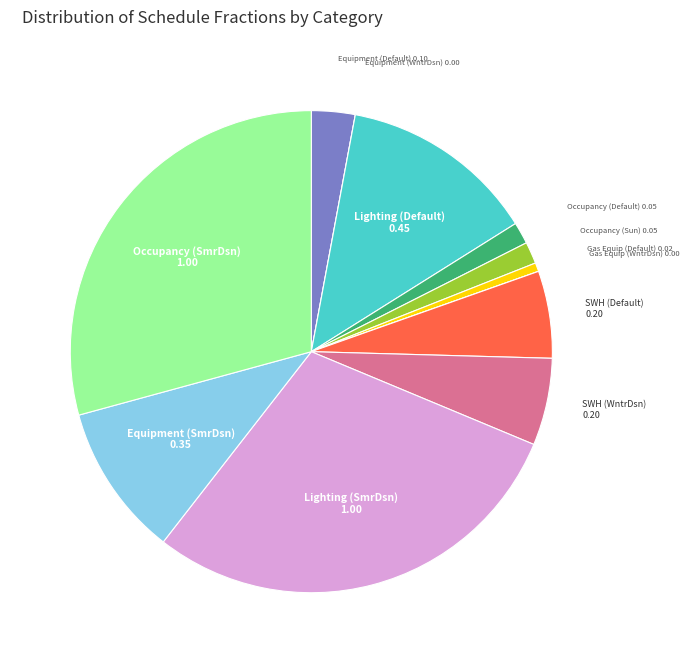

Is there any slice that represents more than half of the pie?

No